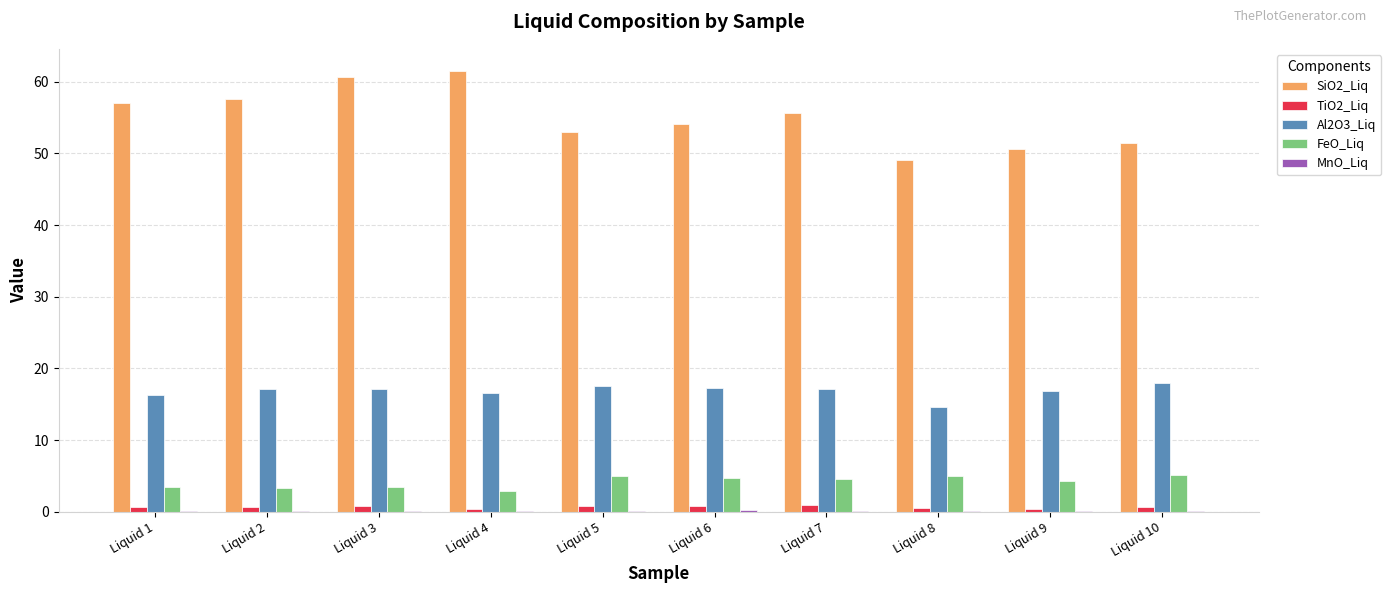

Is the value of SiO2_Liq at Liquid 3 greater than the value of Al2O3_Liq at Liquid 5?

Yes